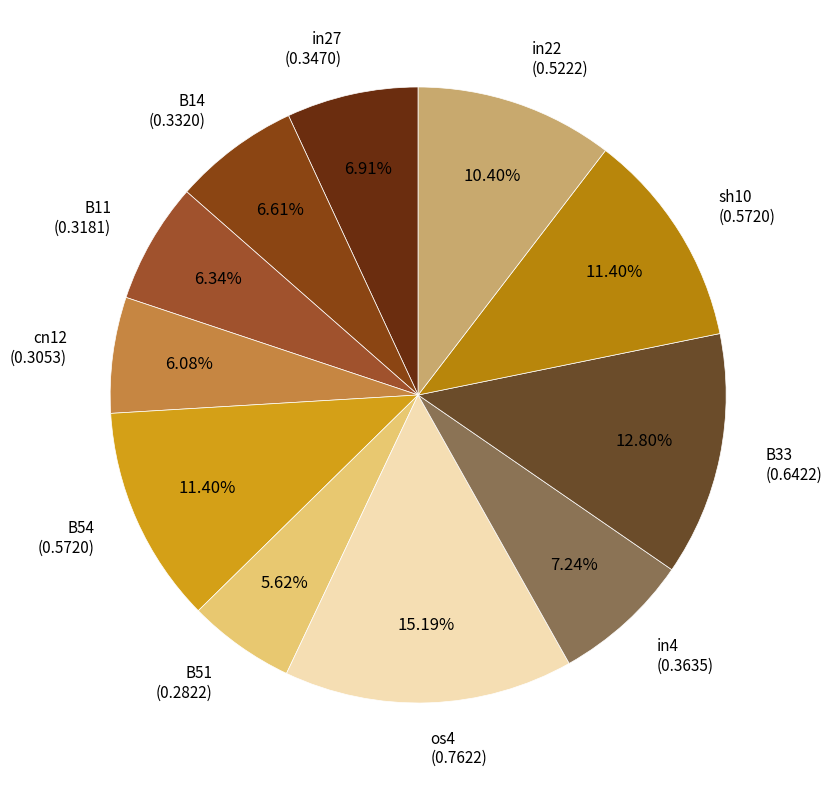

Which has a higher value, B11 (0.3181) or in4 (0.3635)?

in4 (0.3635)